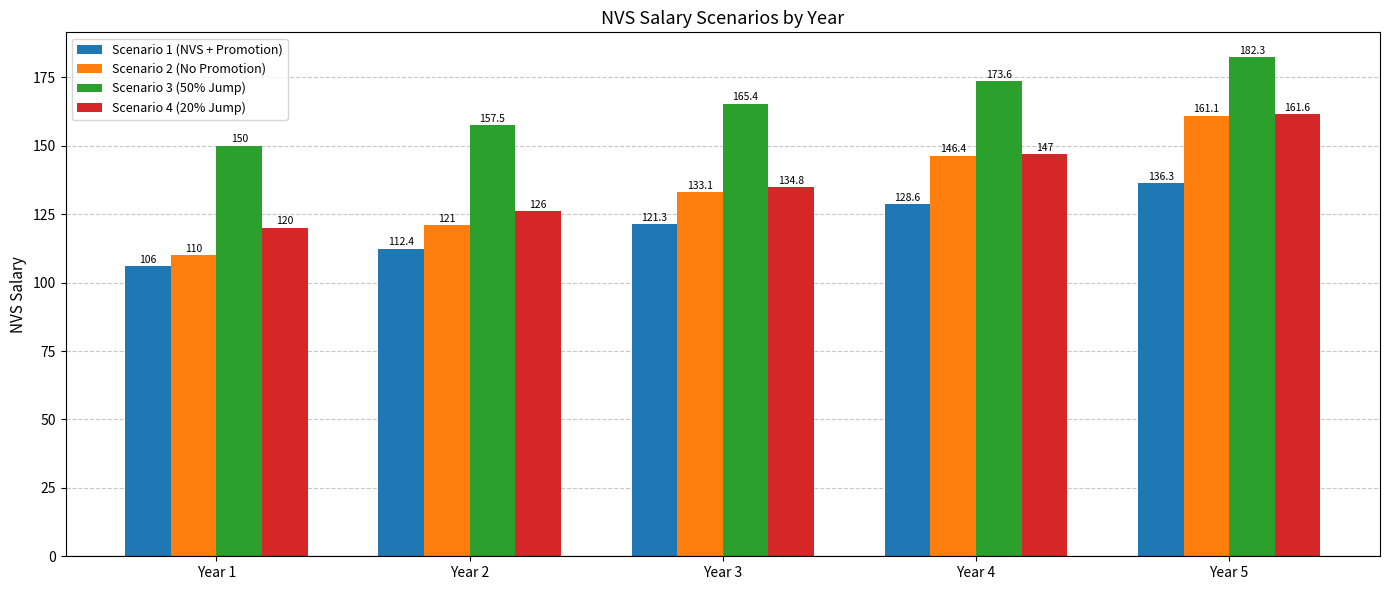

Reading left to right, what are all the values shown in this chart?

Scenario 1 (NVS + Promotion): 106.0	112.4	121.3	128.6	136.3
Scenario 2 (No Promotion): 110.0	121.0	133.1	146.4	161.1
Scenario 3 (50% Jump): 150.0	157.5	165.4	173.6	182.3
Scenario 4 (20% Jump): 120.0	126.0	134.8	147.0	161.6